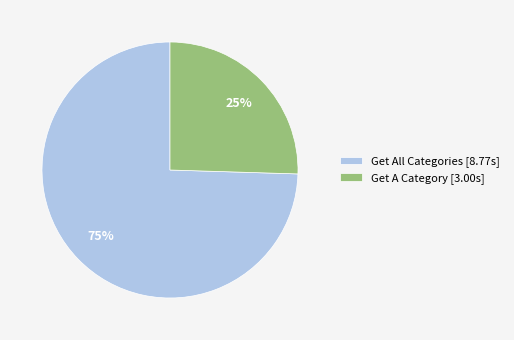

Is the sum of Get A Category [3.00s] and Get All Categories [8.77s] greater than half?

Yes